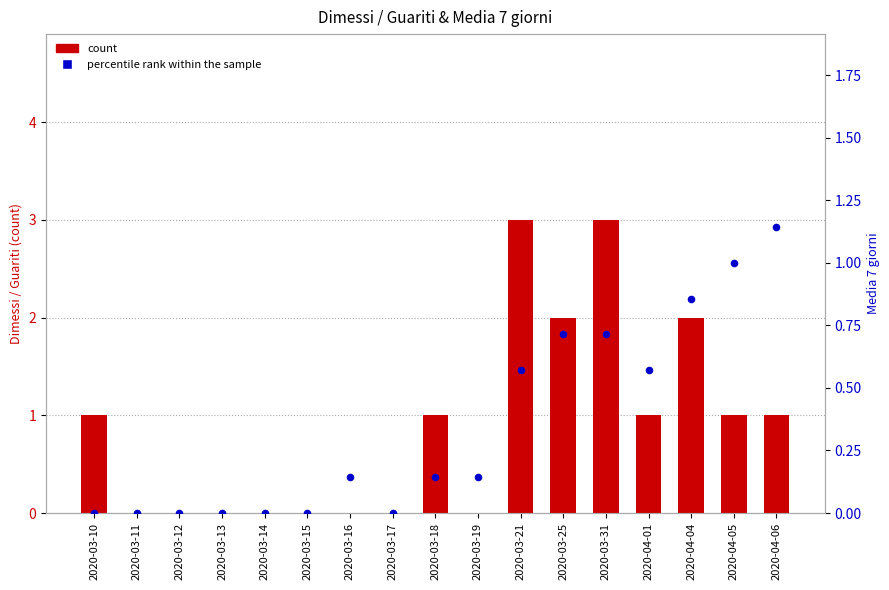

Which series contains the highest Y value?

count